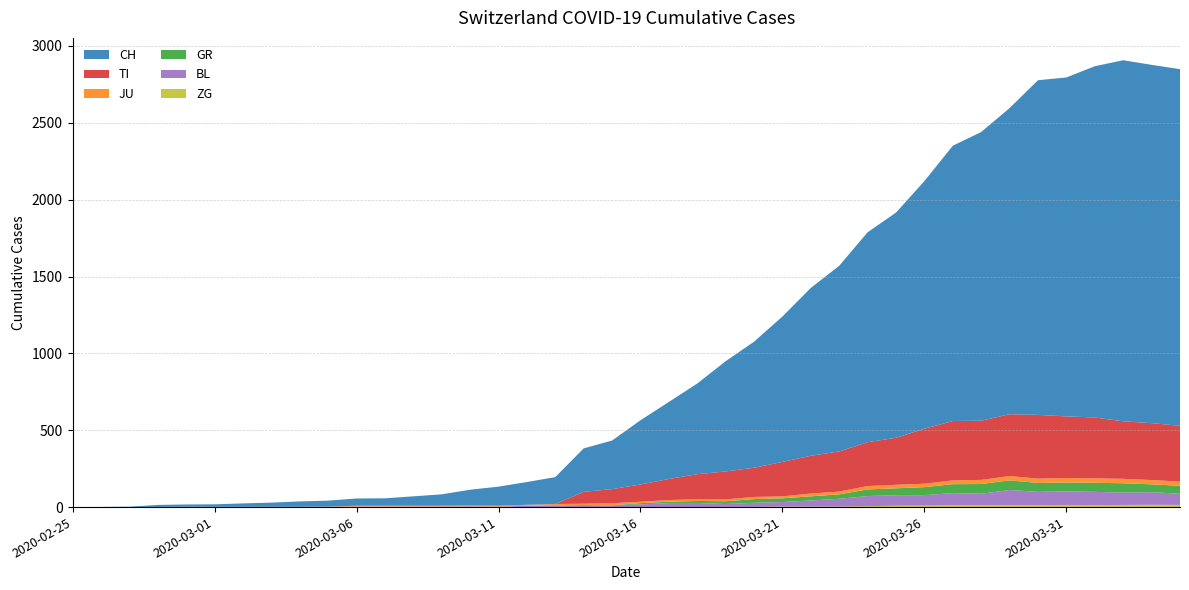

Reading right to left, extract all data points from this chart.

CH: 2320	2331	2349	2285	2205	2177	1992	1878	1791	1611	1465	1366	1208	1092	946	820	717	590	501	418	316	283	175	148	124	103	74	61	48	47	39	35	27	22	16	15	13	2	1	0
TI: 363	370	374	396	401	415	402	385	386	358	306	285	261	246	224	190	182	163	137	112	92	77	0	0	0	0	0	0	0	0	0	0	0	0	0	0	0	0	0	0
JU: 27	28	29	29	29	28	28	27	25	22	23	22	18	18	13	14	12	11	11	9	13	8	8	6	6	5	5	5	5	5	2	1	1	1	1	1	1	1	0	0
GR: 52	51	60	59	58	58	63	63	58	52	45	43	29	27	24	24	18	13	9	9	0	6	0	0	0	0	0	0	0	0	0	0	0	0	0	0	0	0	0	0
BL: 73	82	81	86	88	86	99	75	79	68	68	66	51	40	30	27	19	27	26	17	12	8	12	9	3	5	4	4	4	4	1	1	1	1	1	1	0	0	0	0
ZG: 14	15	14	13	14	13	12	12	12	10	9	6	3	3	3	1	1	0	0	0	0	0	0	0	0	0	0	0	0	0	0	0	0	0	0	0	0	0	0	0